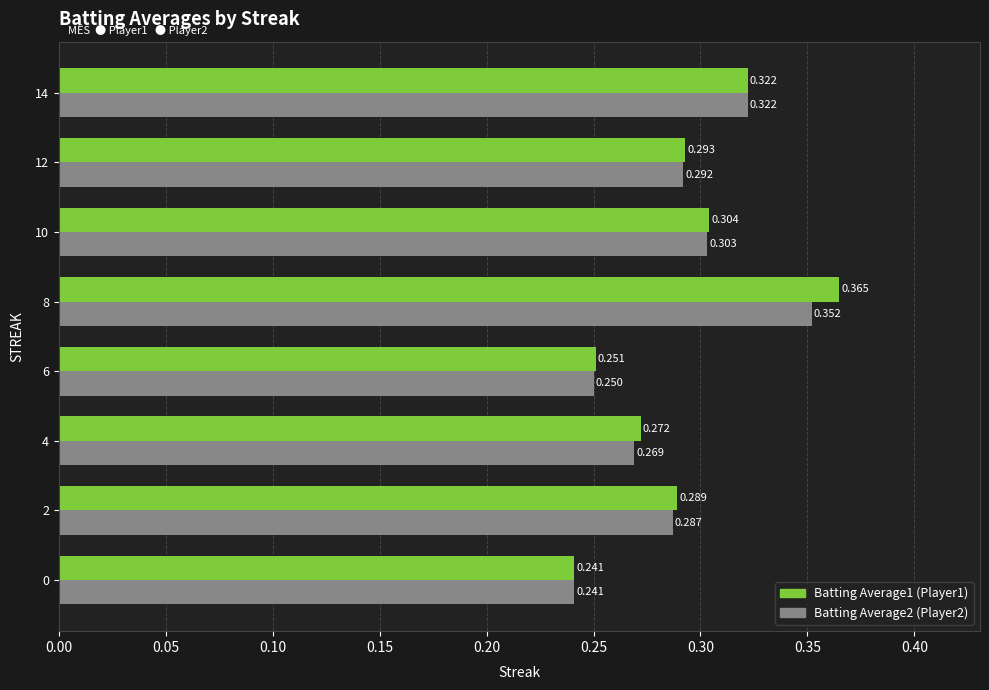

Count the number of categories in the chart.

8